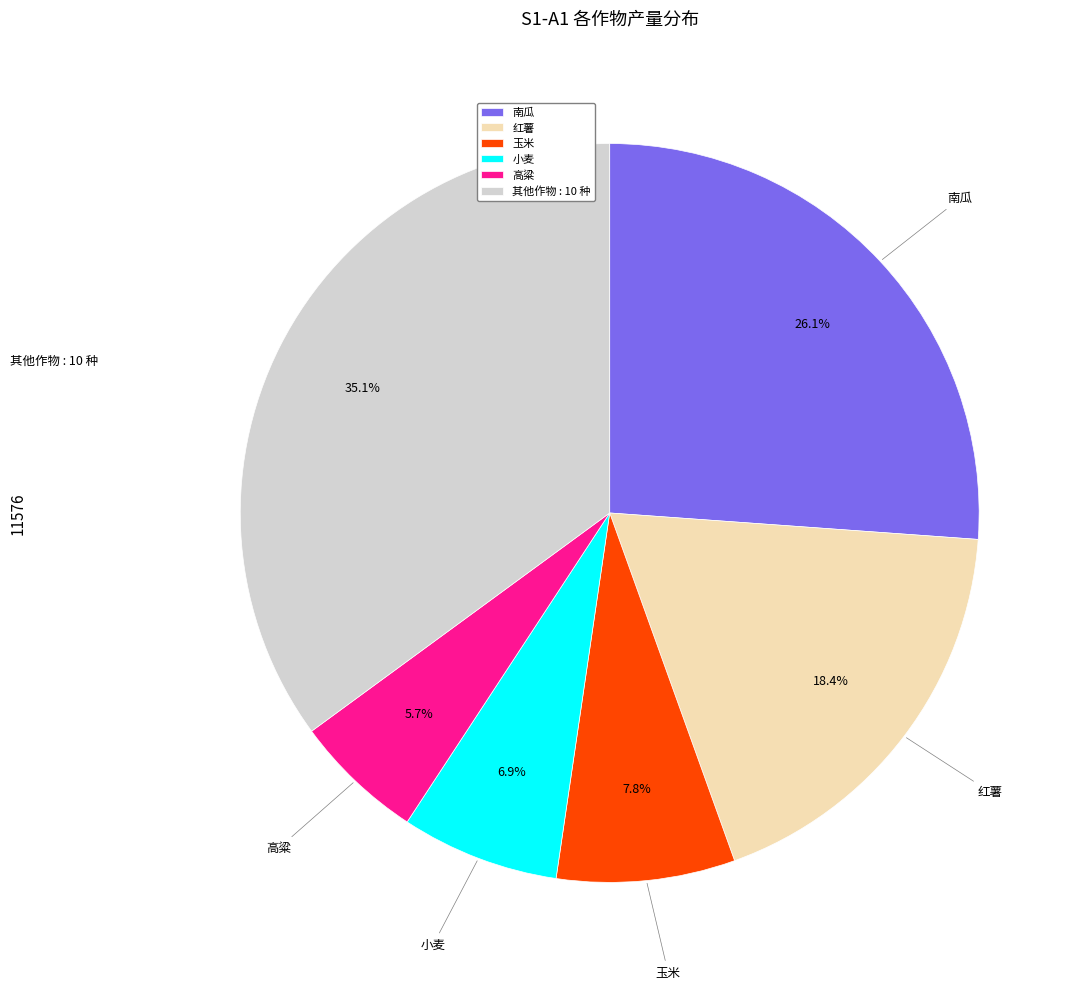

Rank the categories by value from highest to lowest.

其他作物 : 10 种, 南瓜, 红薯, 玉米, 小麦, 高粱